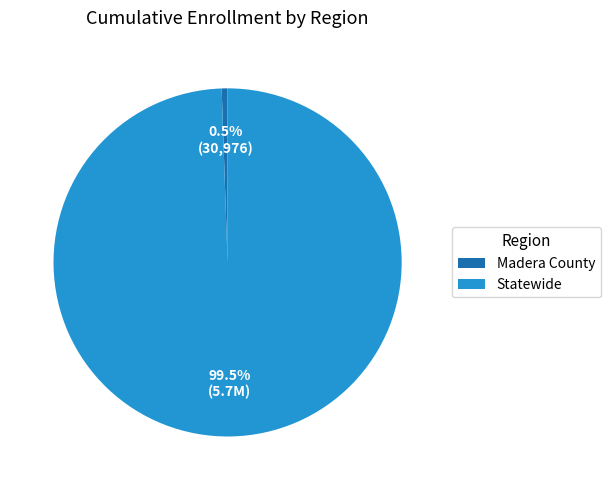

Does Madera County represent more than half of the total?

No